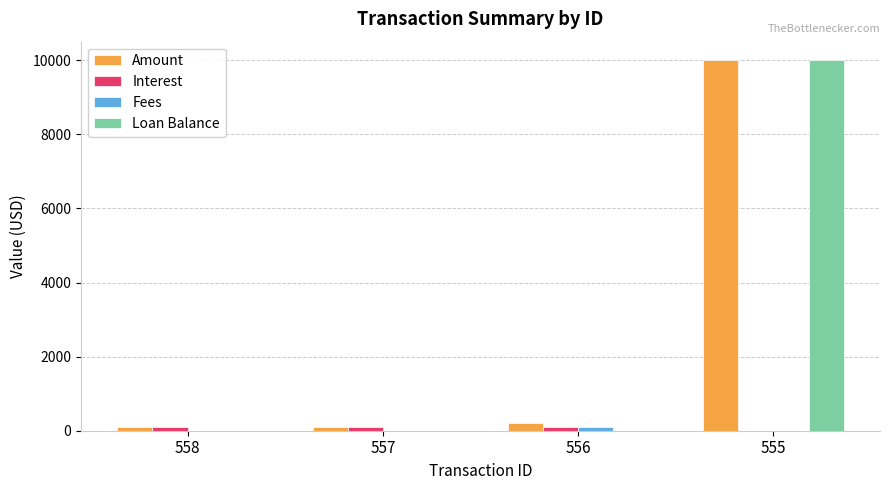

What is the total value across all series at 555?

20000.0